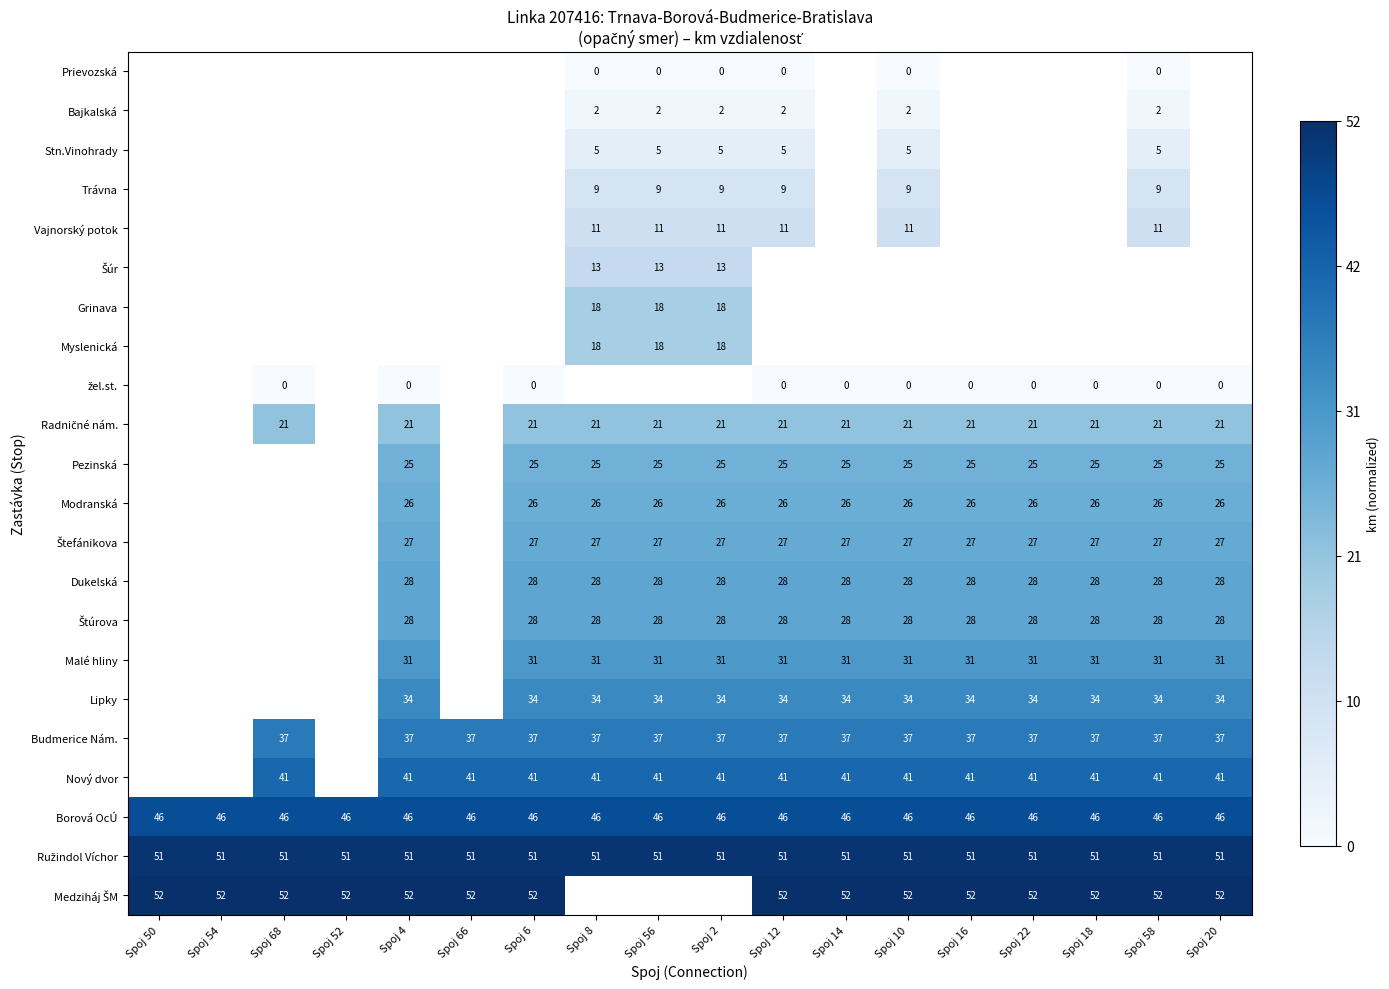

The value of Dukelská at Spoj 56 is 10. True or false?

False